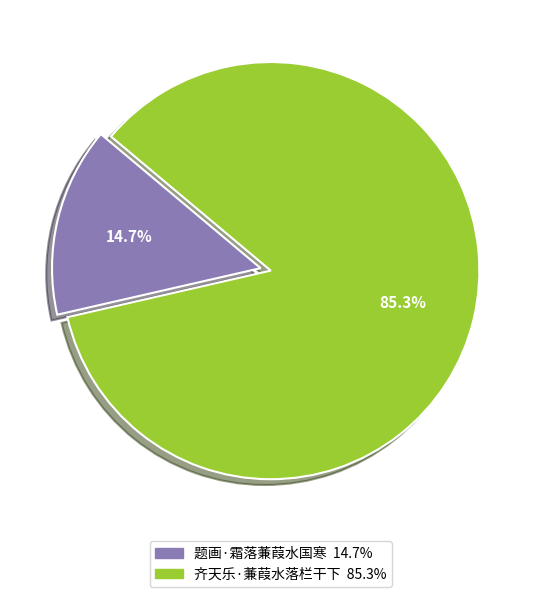

What is the ratio of the value at 齐天乐·蒹葭水落栏干下 to the value at 题画·霜落蒹葭水国寒?

5.8